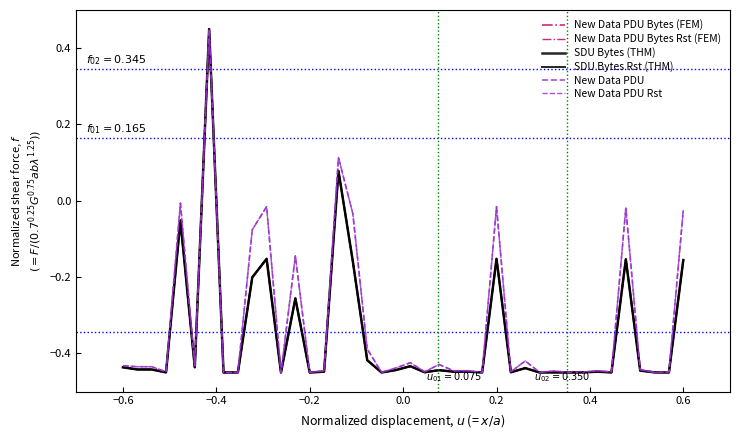

What is the difference between the maximum and minimum values in the New Data PDU Bytes (FEM) series?

0.9